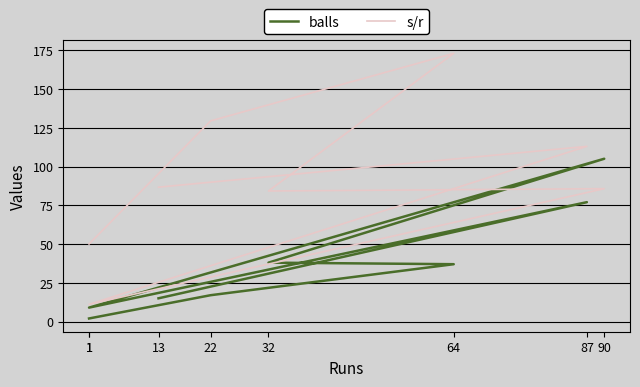

Where is the first local minimum for s/r?

1